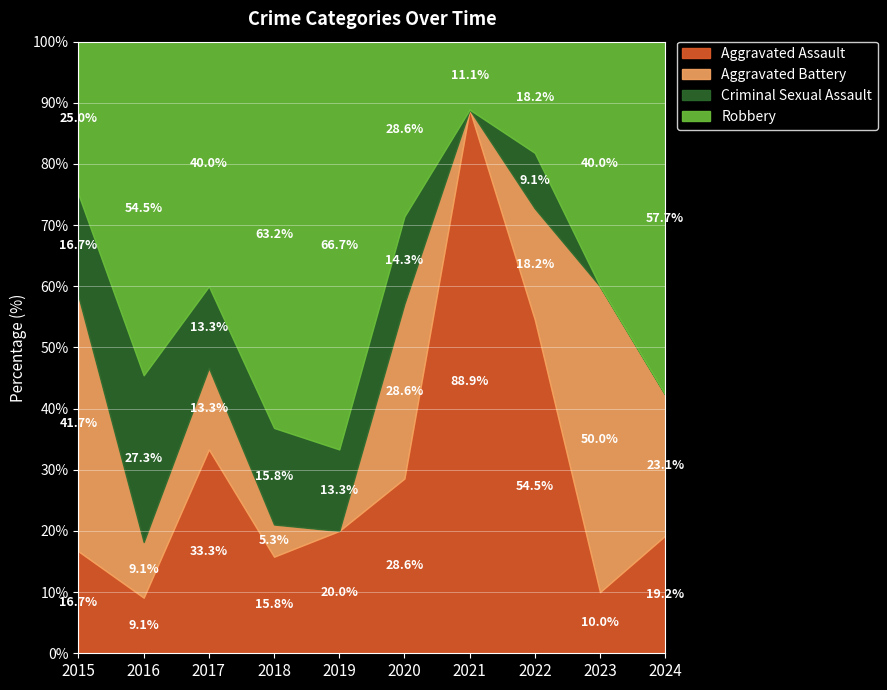

True or false: Criminal Sexual Assault has more than 2 points higher than both neighbors.

True